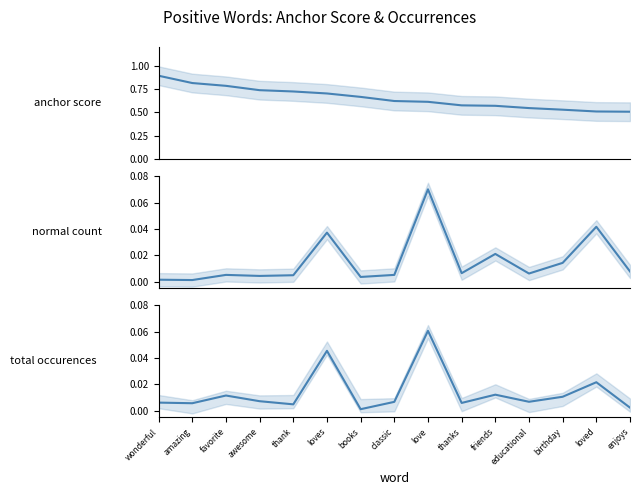

Rank the categories by normal count value from lowest to highest.

amazing, wonderful, books, awesome, thank, favorite, classic, educational, thanks, enjoys, birthday, friends, loves, loved, love